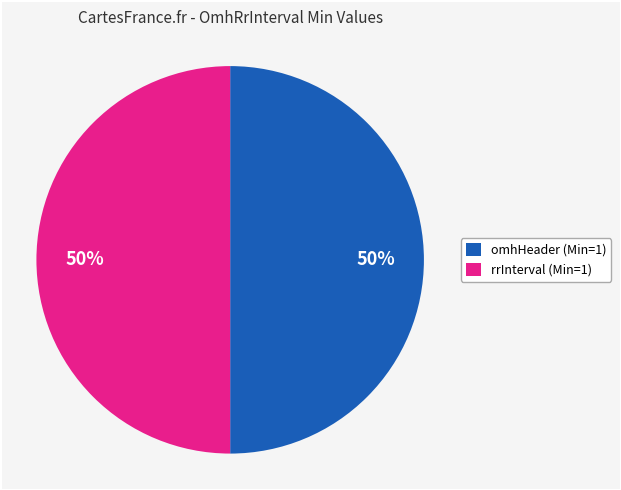

To the nearest percent, what is the combined percentage of rrInterval (Min=1) and omhHeader (Min=1)?

100%